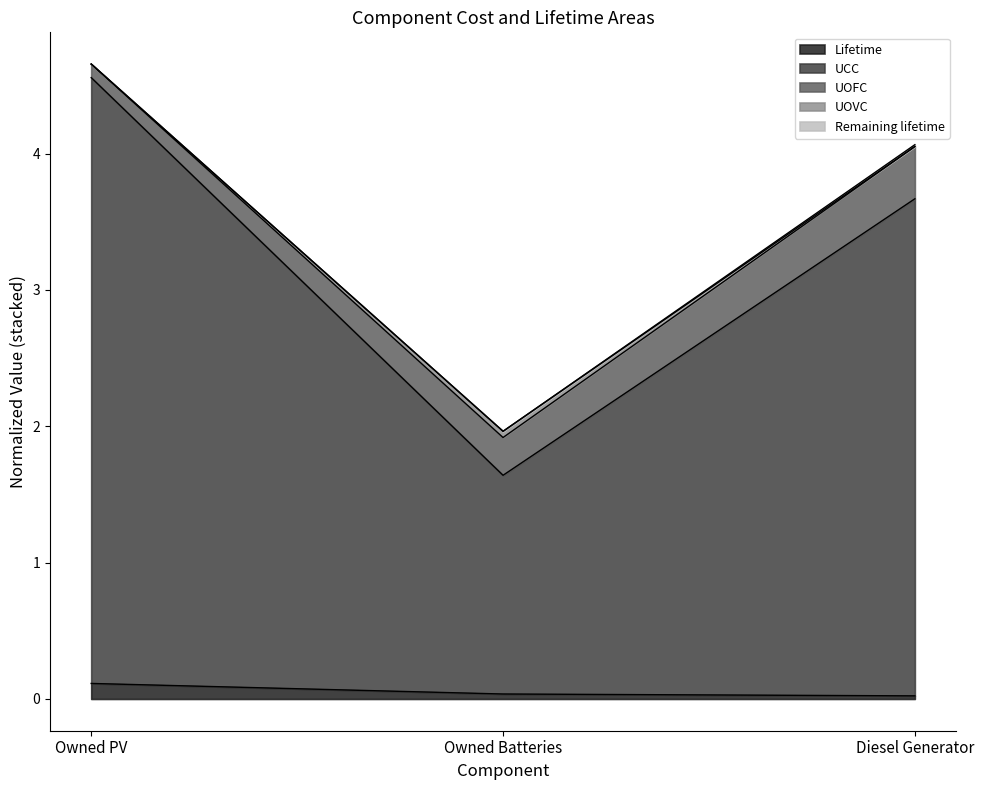

What is the average value of the Lifetime series?

0.1